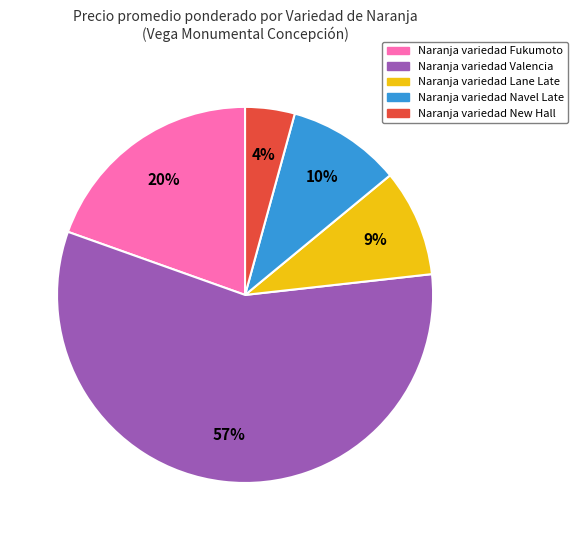

To the nearest percent, what is the average slice percentage?

20%